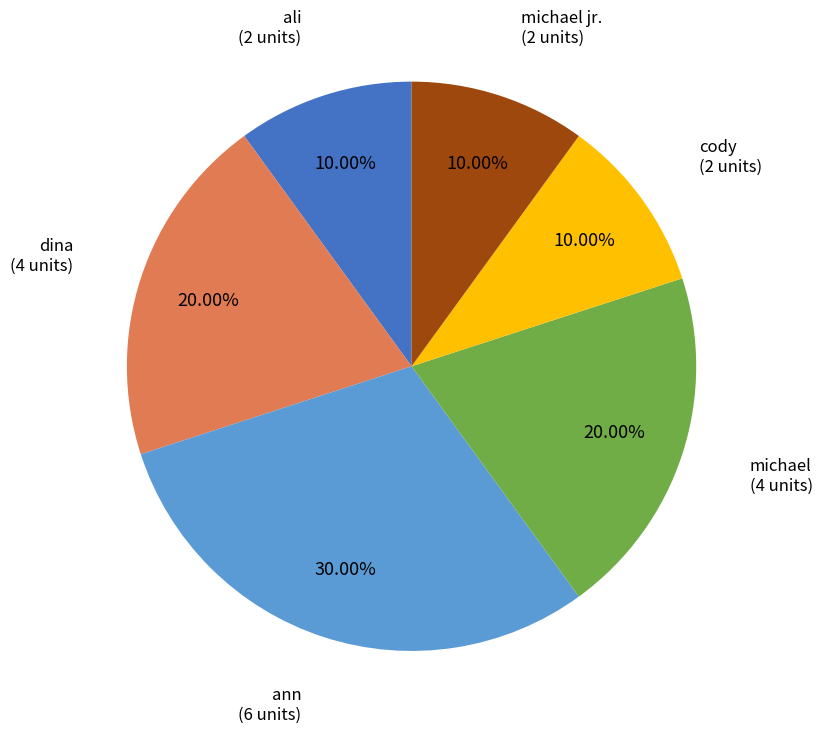

Is there a majority slice in this chart?

No